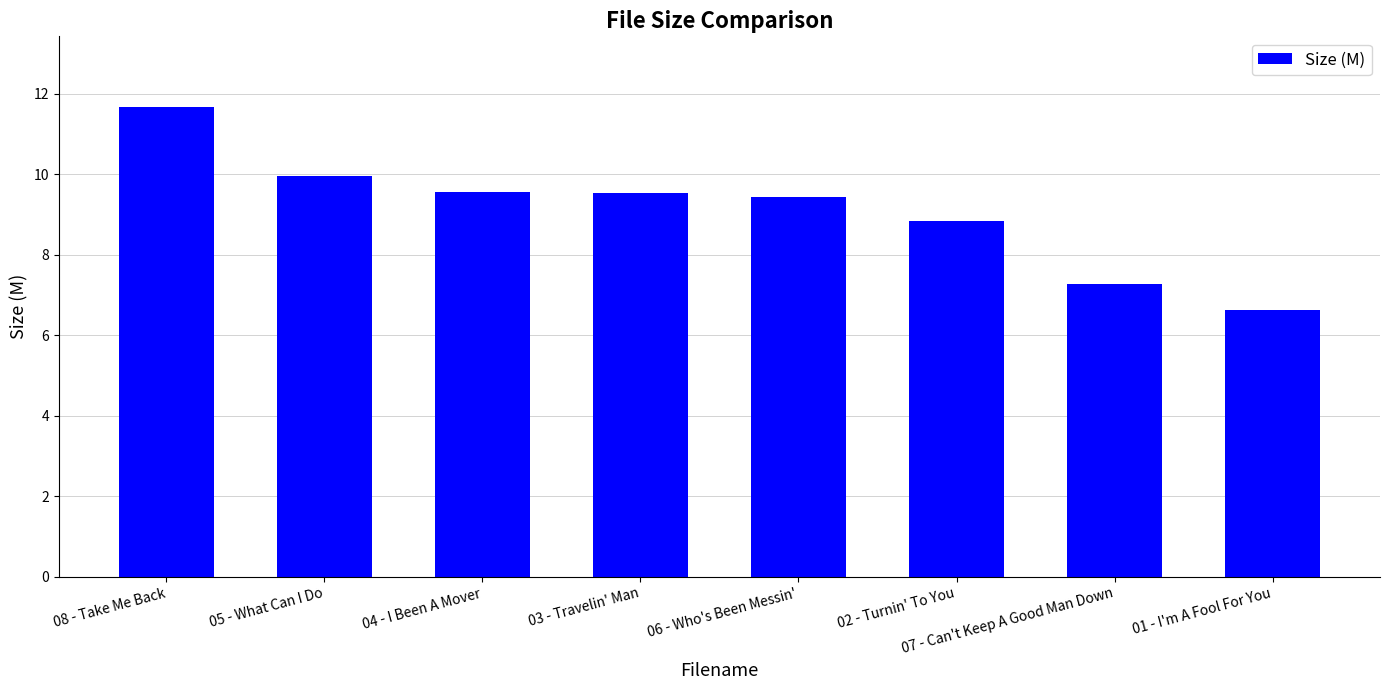

What is the label of the 7th bar from the left?

07 - Can't Keep A Good Man Down